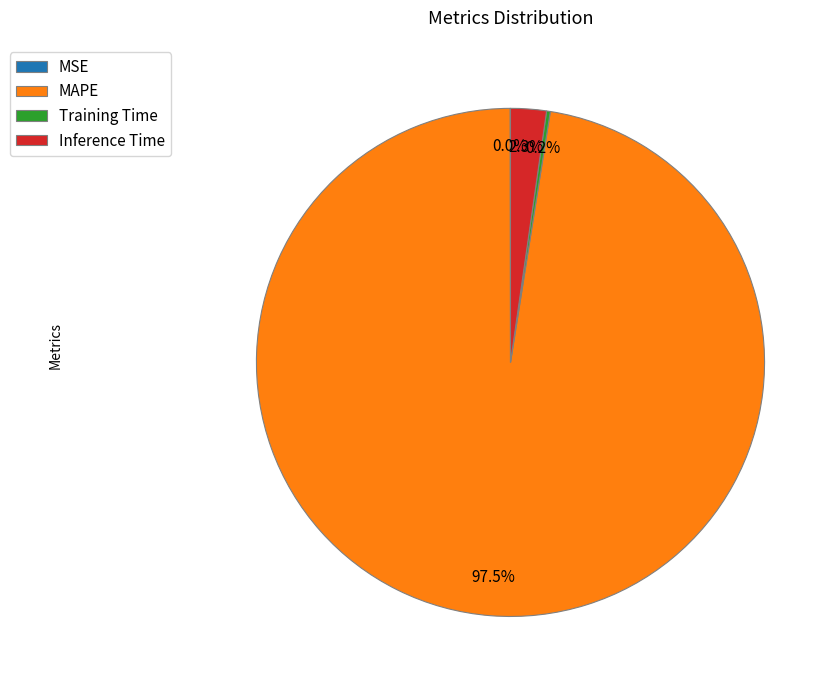

What is the largest slice in the pie chart?

MAPE